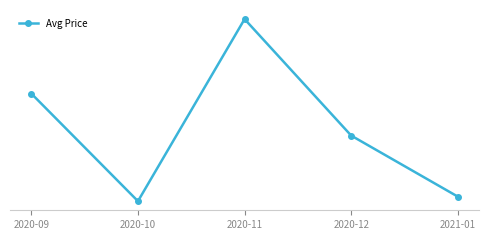

Is this an area chart (filled region under the line)?

No